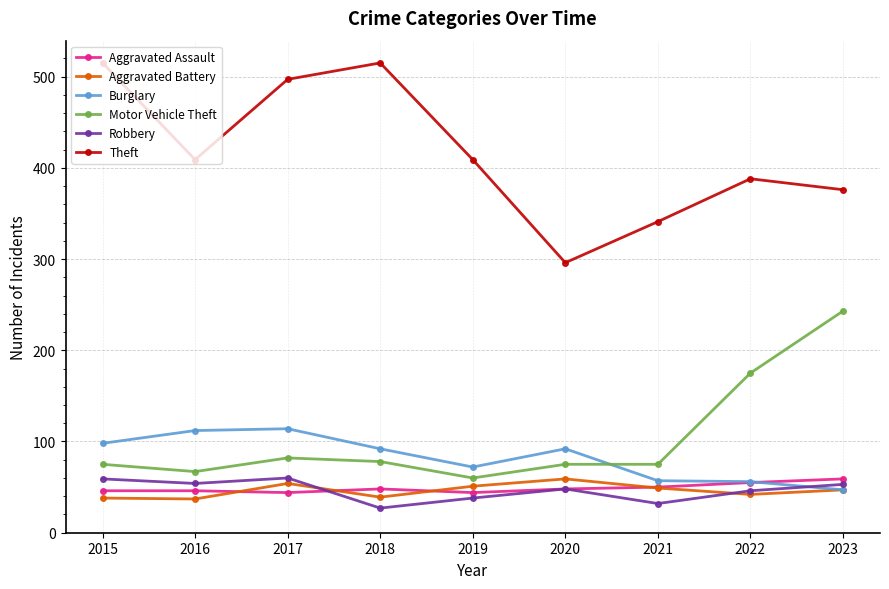

True or false: Theft has more than 2 interior local peaks.

False